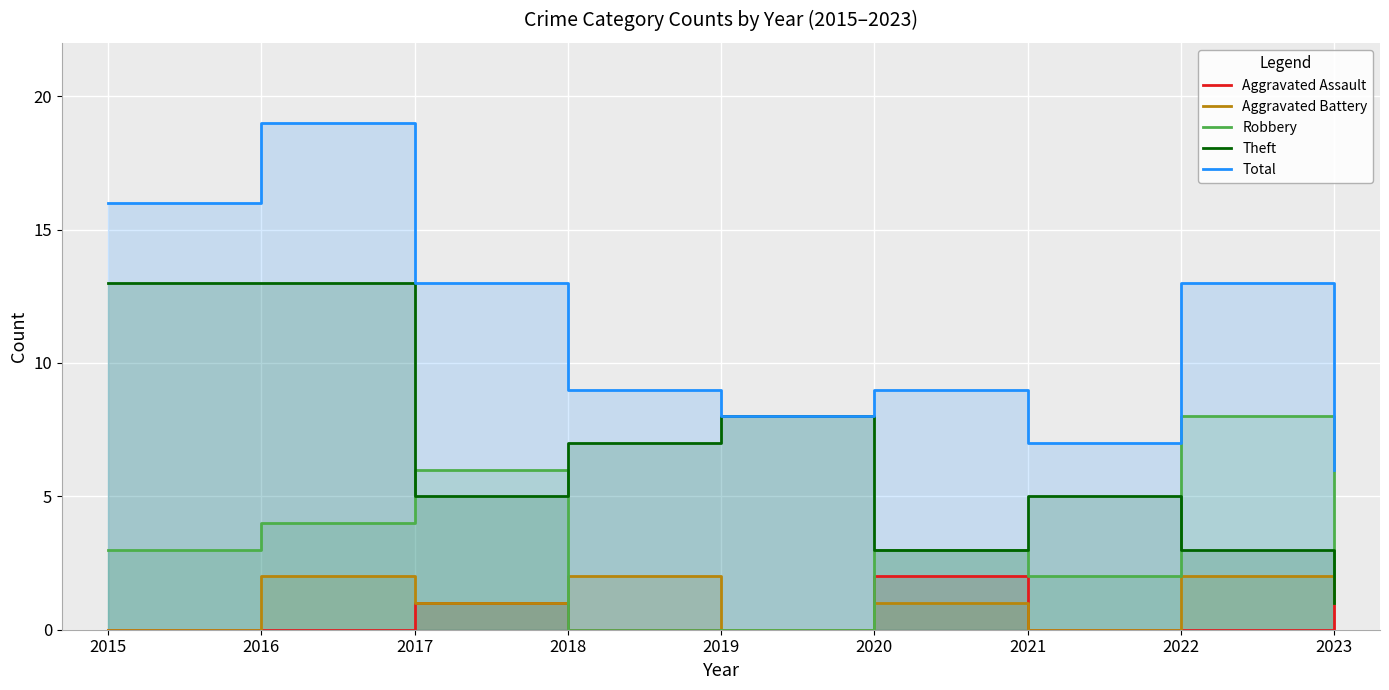

What is the value of the Aggravated Battery point at the 3rd from the left?

1